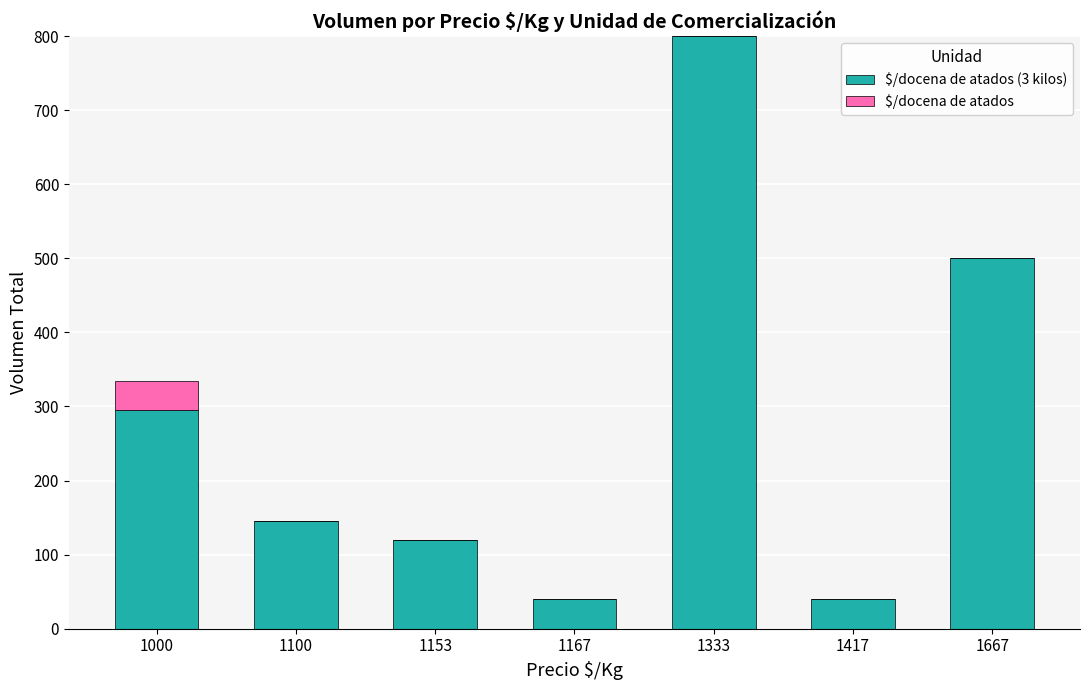

What is the total value across all series at 1100?

145